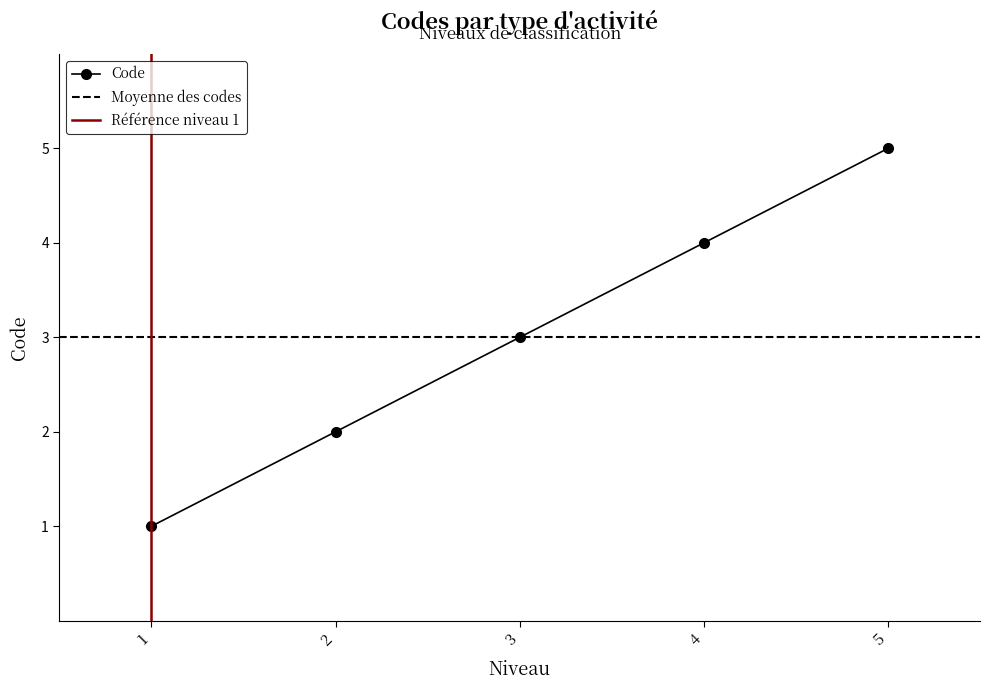

What is the sum of all values?

15